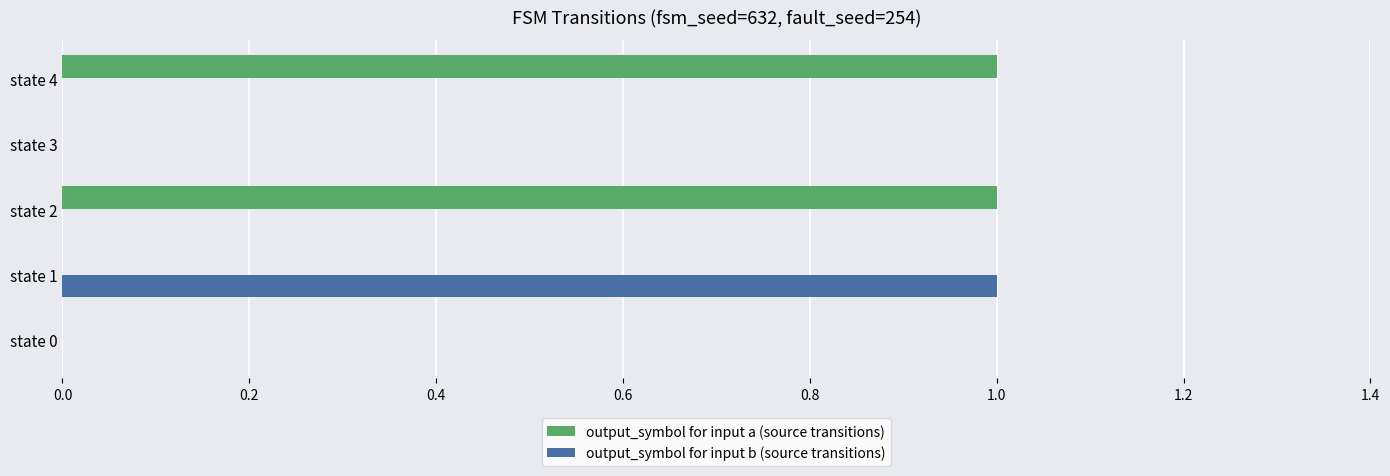

True or false: output_symbol for input b (source transitions) has a value of 1 at state 1.

True